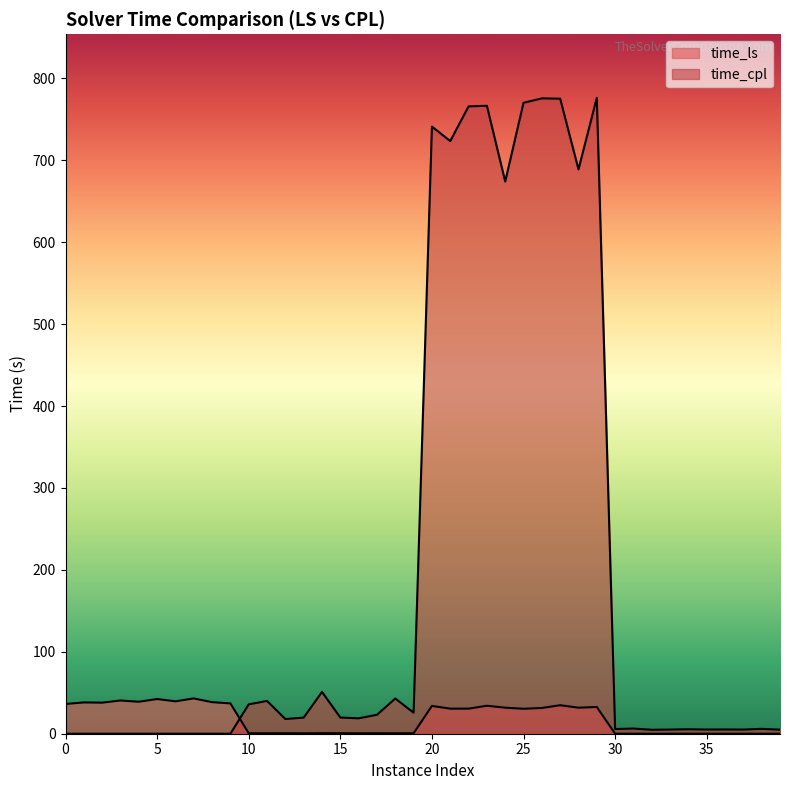

How many interior local valleys does the time_ls series have?

11